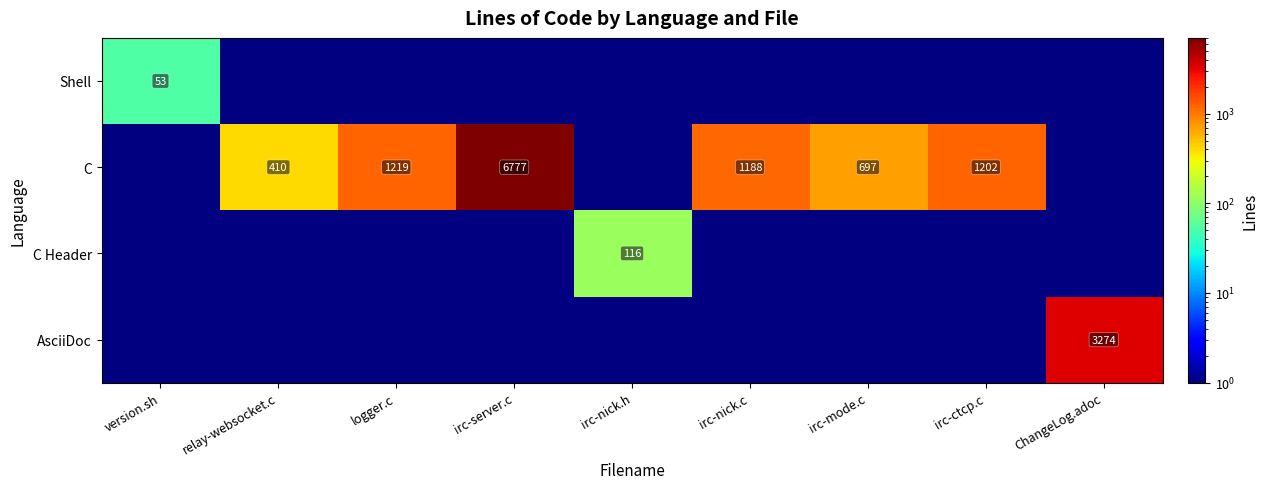

List the labels in order of AsciiDoc value, smallest first.

version.sh, relay-websocket.c, logger.c, irc-server.c, irc-nick.h, irc-nick.c, irc-mode.c, irc-ctcp.c, ChangeLog.adoc